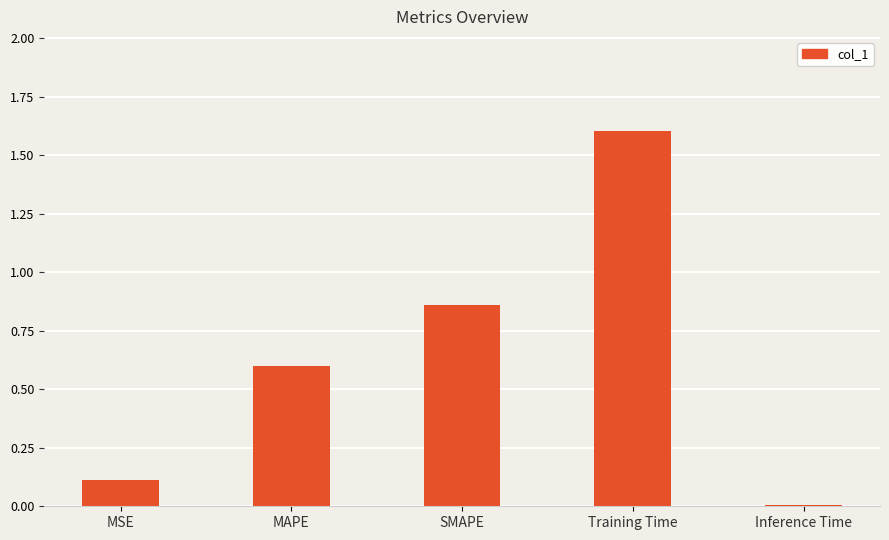

What is the sum of all values?

3.2